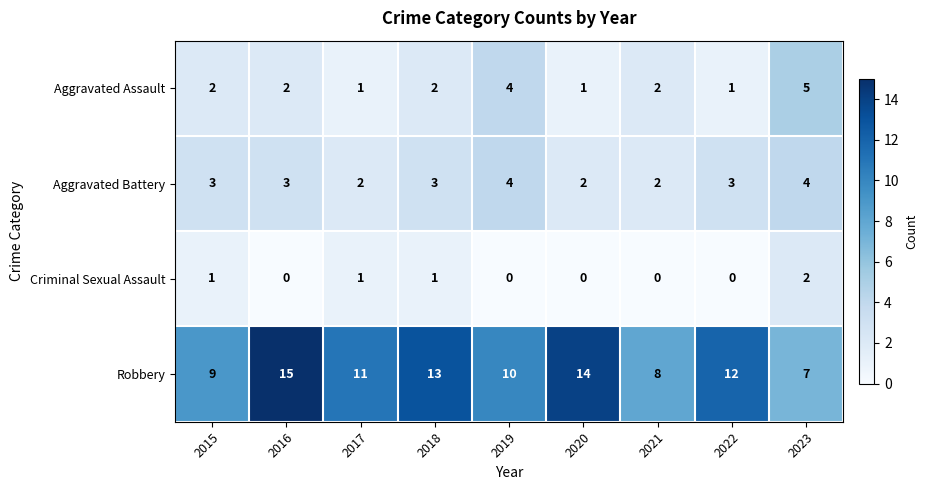

Which series has the largest total across all categories?

Robbery